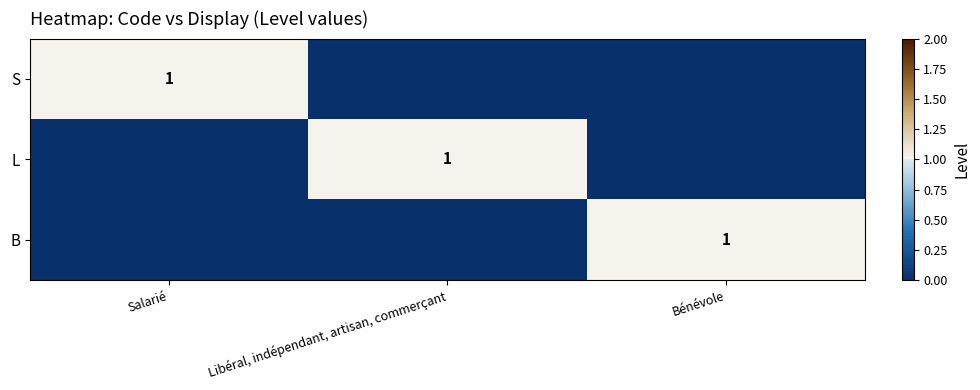

True or false: L has a value of 1 at Libéral, indépendant, artisan, commerçant.

True